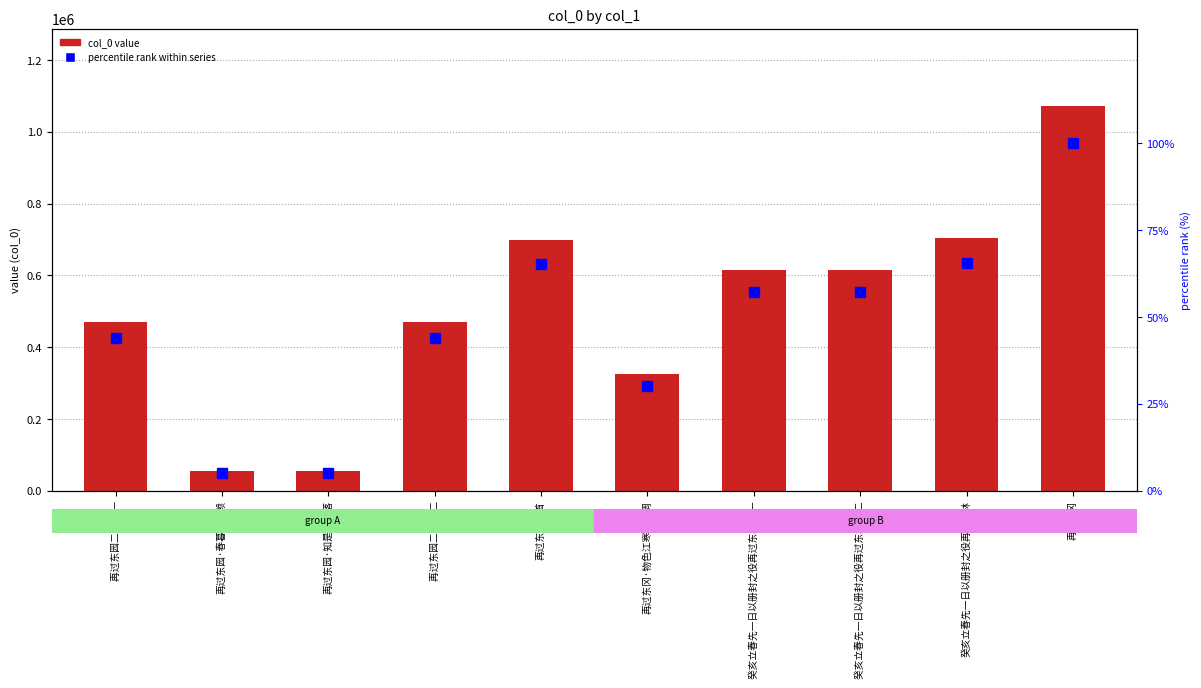

At which label does col_0 first exceed 614823?

再过东园二首